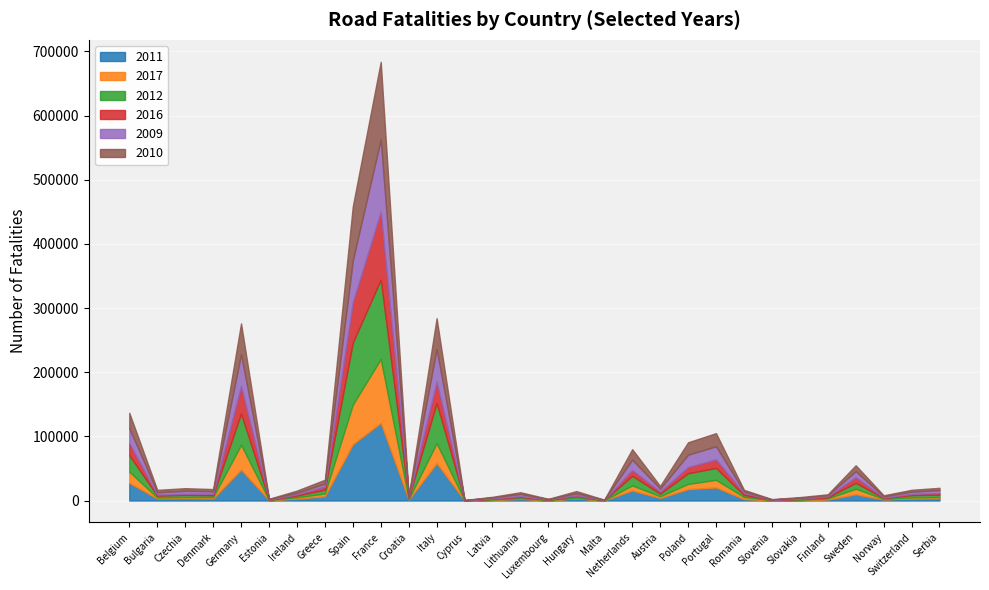

What is the total value across all series at Lithuania?

12945